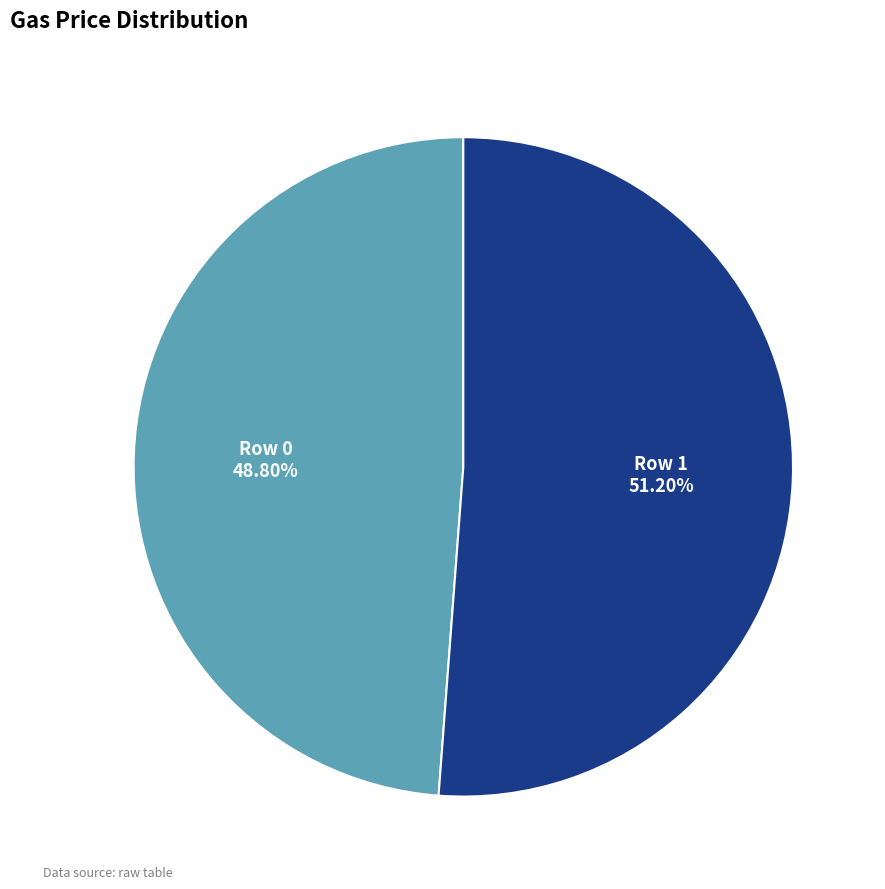

To the nearest percent, what is the difference between the largest and smallest slice percentages?

2%